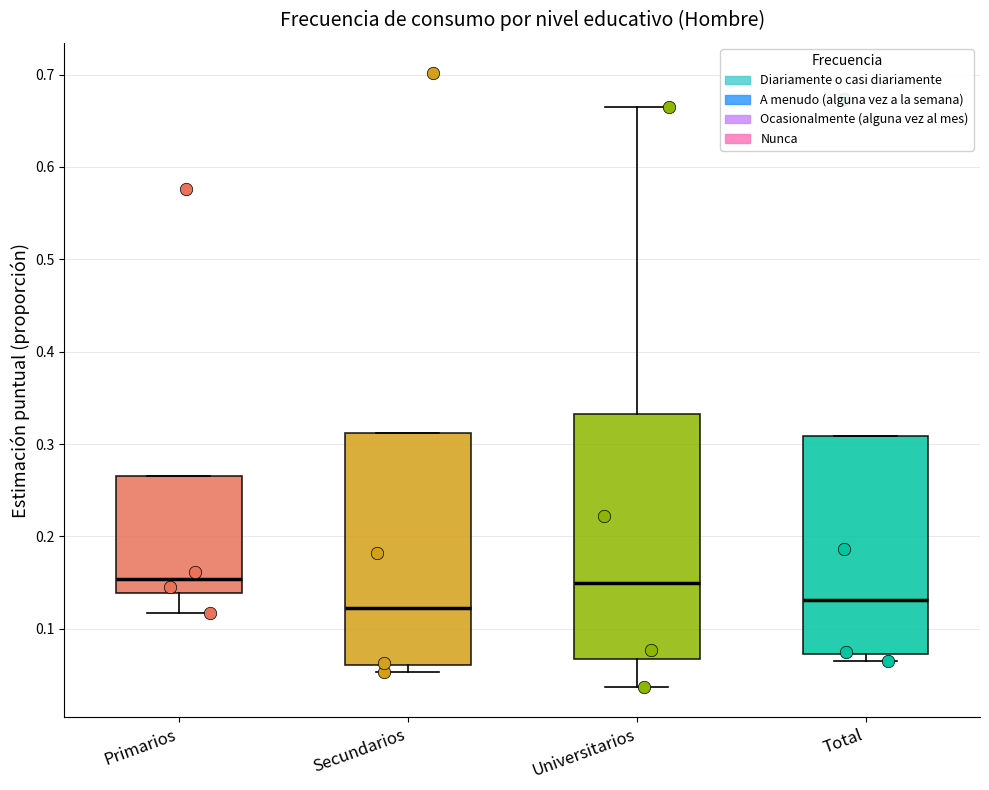

Where does the median line of the box for Total sit on the y-axis? The values are not printed on the chart, so give them approximately, as read against the axis.

0.13